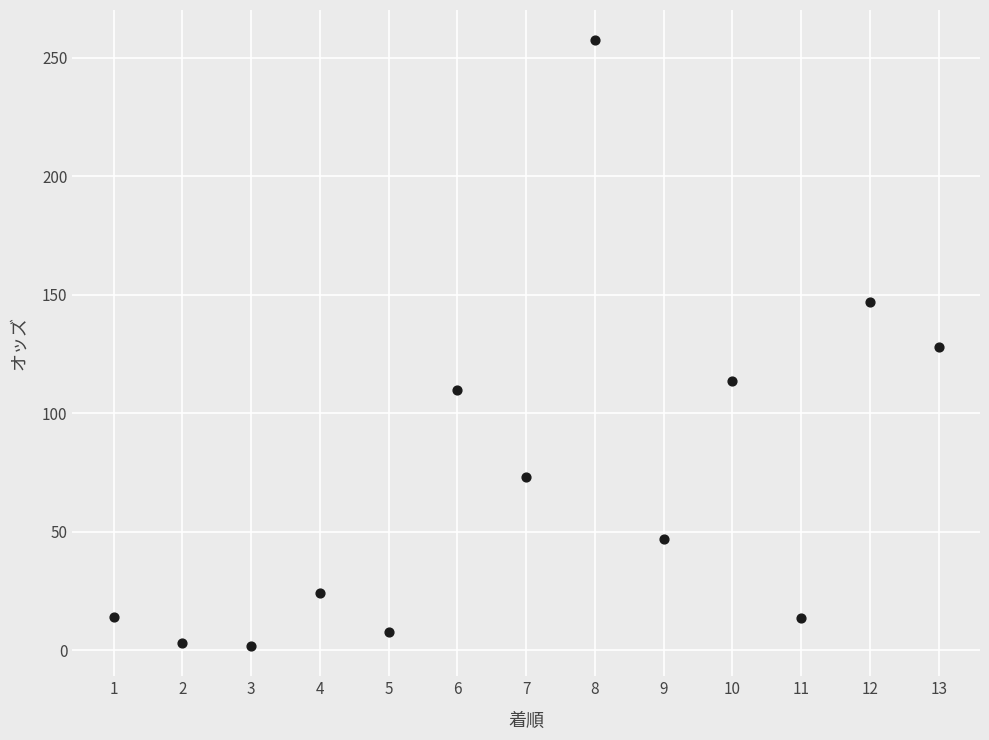

What is the range of Y values (max minus min)?

255.5